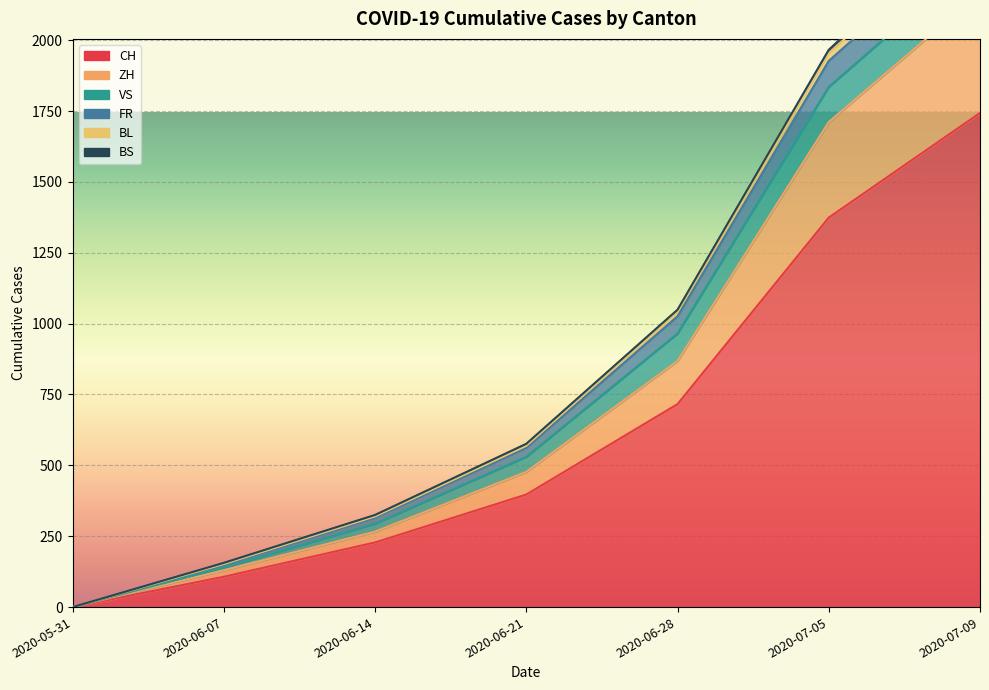

True or false: ZH and FR intersect in this chart.

False